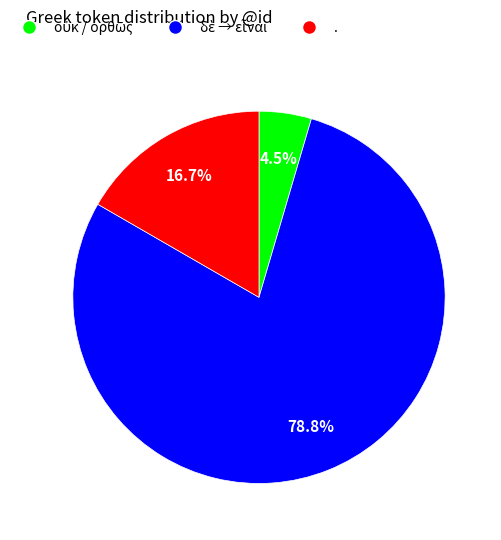

Does any single category account for the majority?

Yes